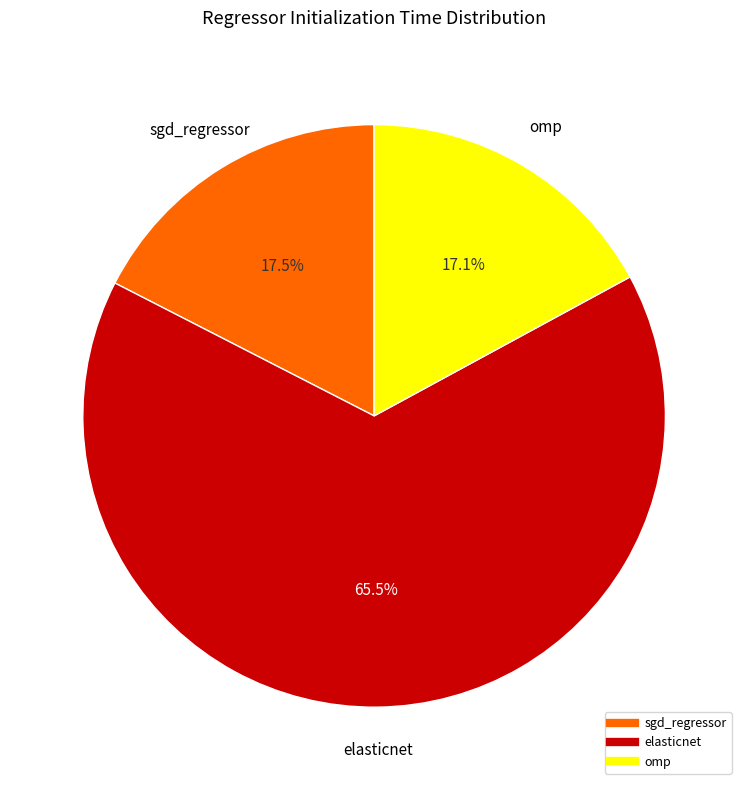

Combined, do omp and elasticnet account for over 50%?

Yes